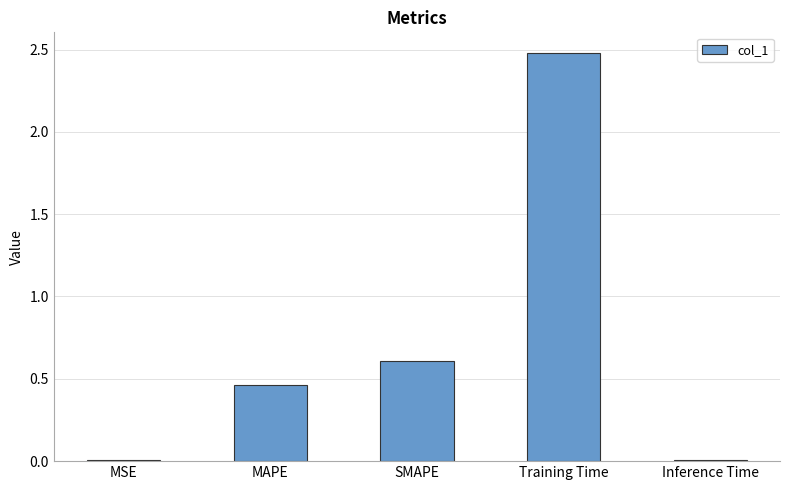

Between MAPE and SMAPE, which is larger?

SMAPE